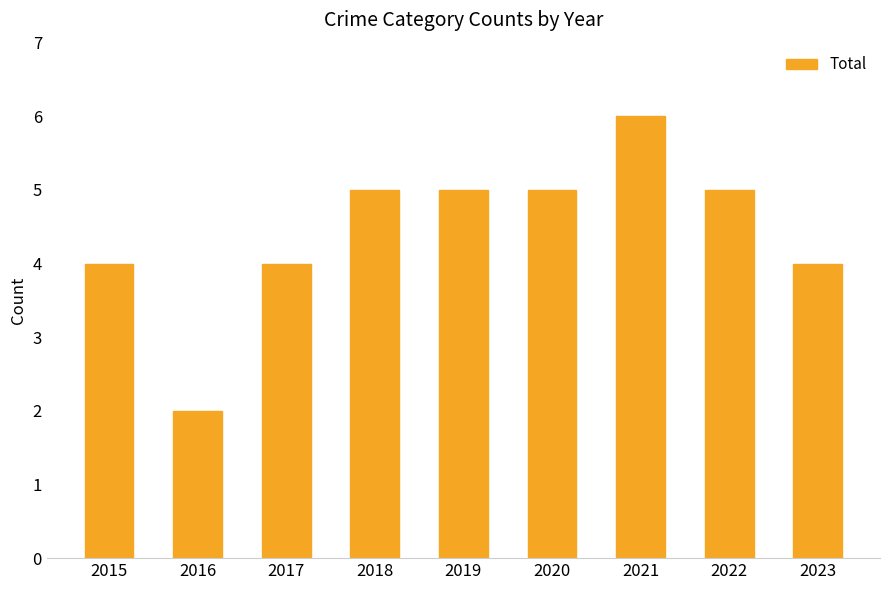

Reading left to right, extract all data points from this chart.

4	2	4	5	5	5	6	5	4